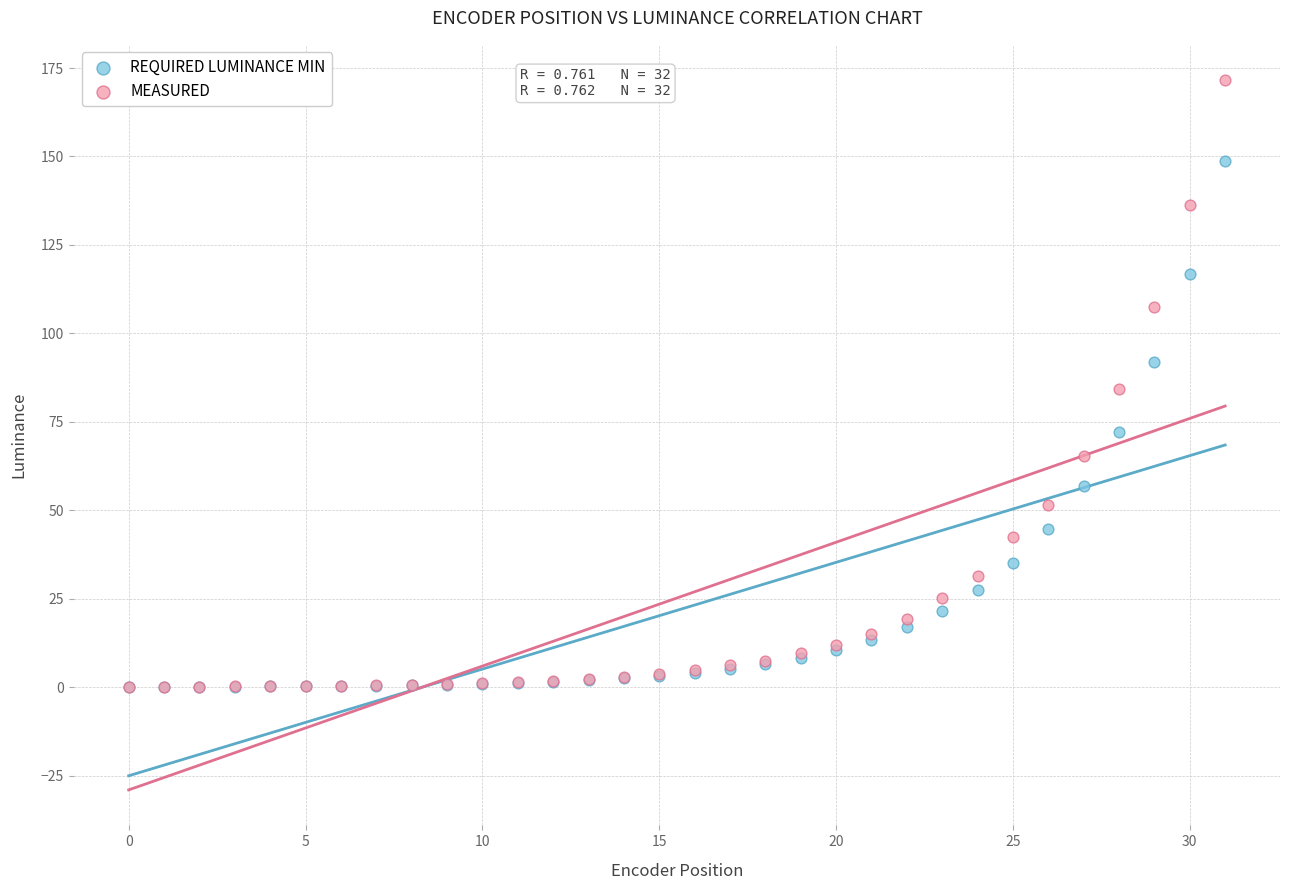

What are all the series names shown in the legend?

REQUIRED LUMINANCE MIN, MEASURED